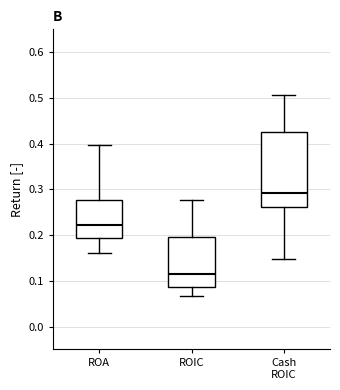

Reading left to right, read every box against the y-axis: the position of its median line, the range the box covers, and the ends of its whiskers. The values are not printed on the chart, so give them approximately, as read against the axis.

ROA: median 0.22, box 0.19 to 0.28, whiskers 0.16 to 0.40
ROIC: median 0.12, box 0.09 to 0.20, whiskers 0.07 to 0.28
Cash ROIC: median 0.29, box 0.26 to 0.43, whiskers 0.15 to 0.51